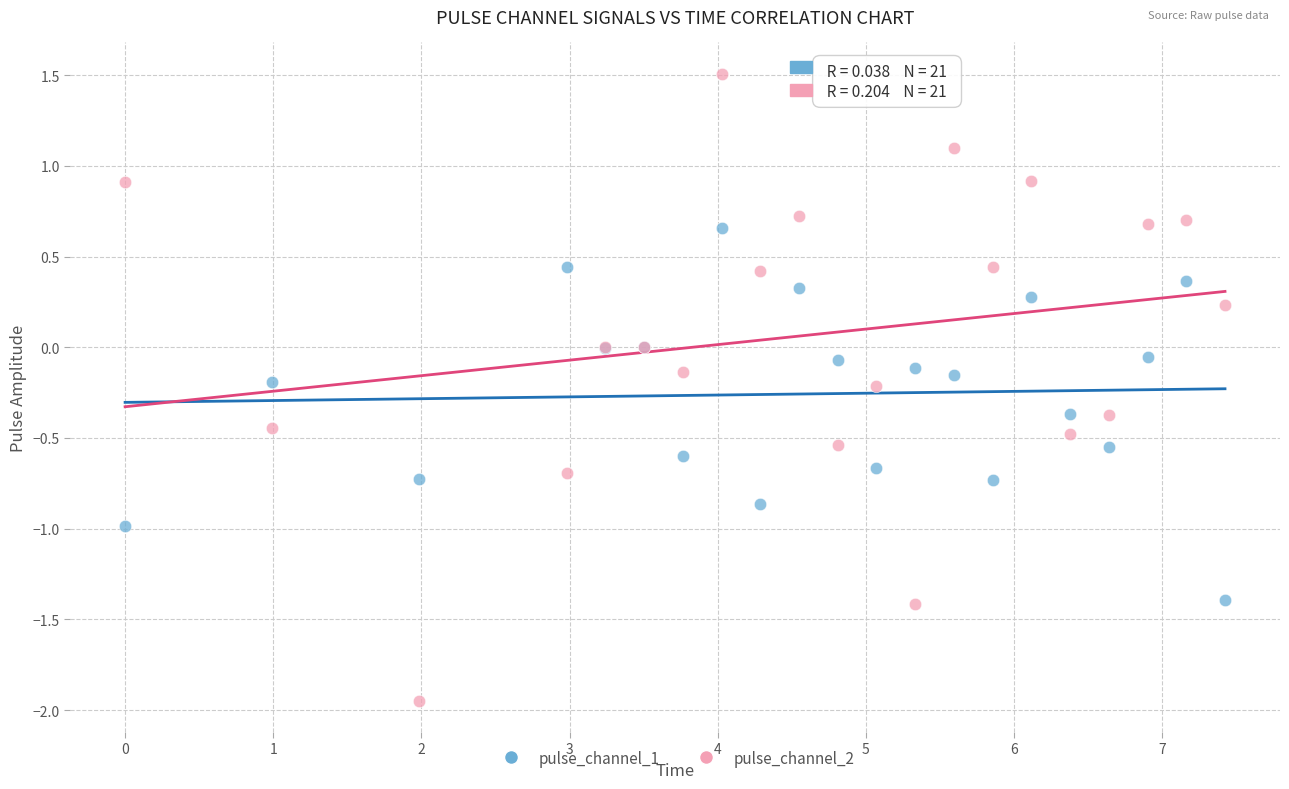

Which series reaches the maximum Y coordinate?

pulse_channel_2